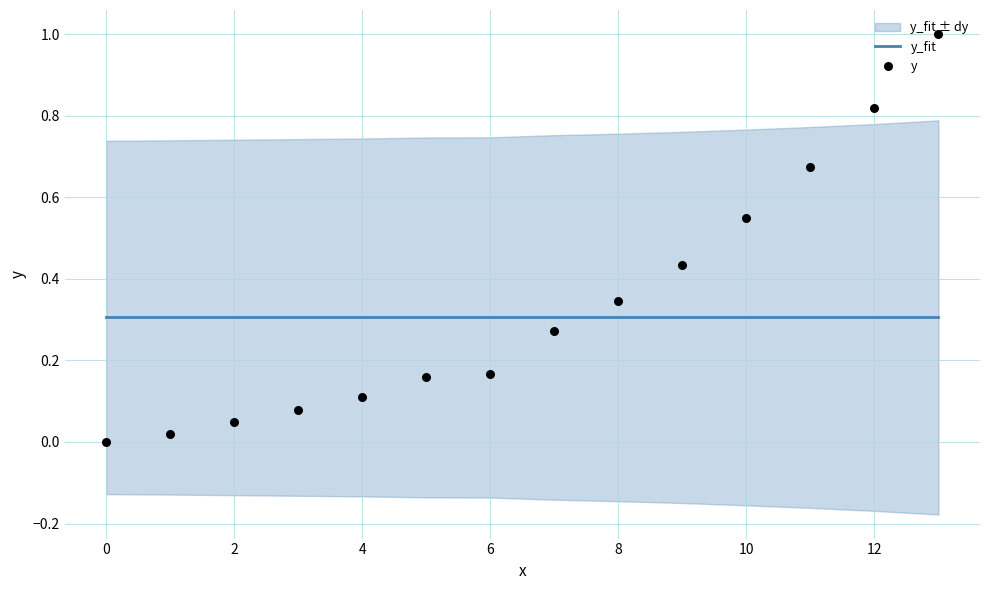

At which category is the sum across all series the highest?

13